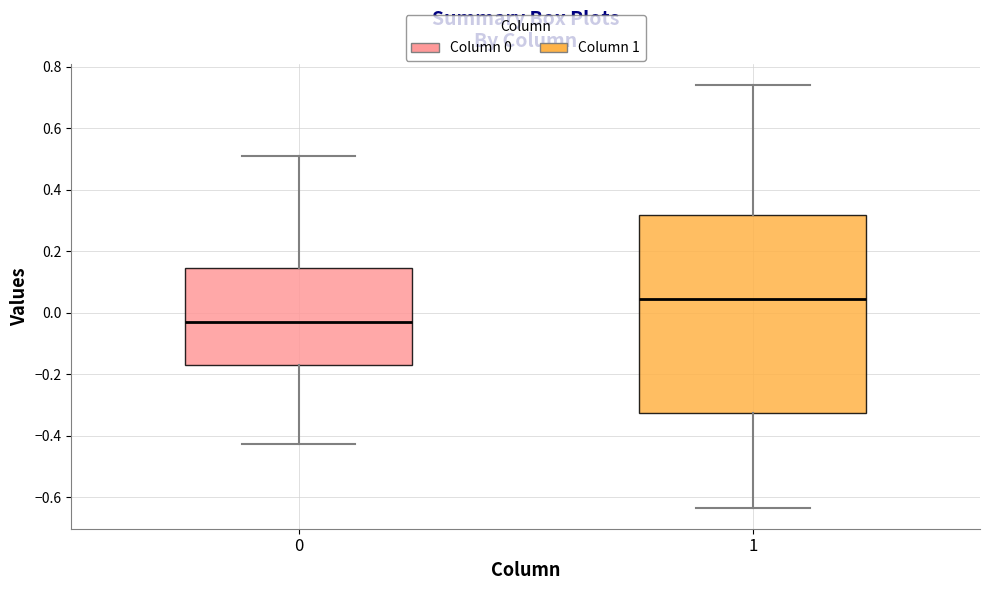

Where is the lower edge of the box at x = 1 on the y-axis? The values are not printed on the chart, so give them approximately, as read against the axis.

-0.32